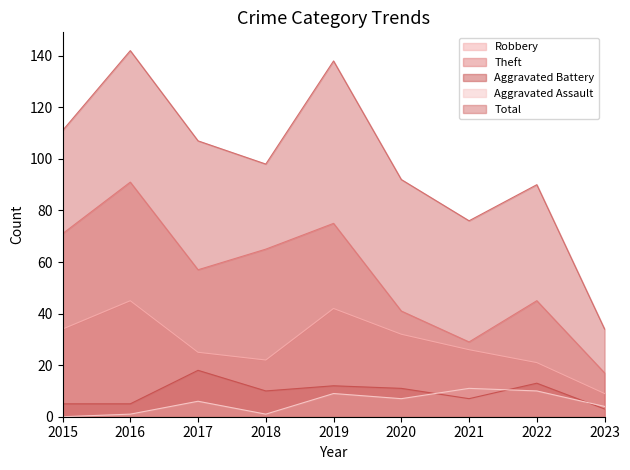

Does the chart display data point markers on the line(s)?

No